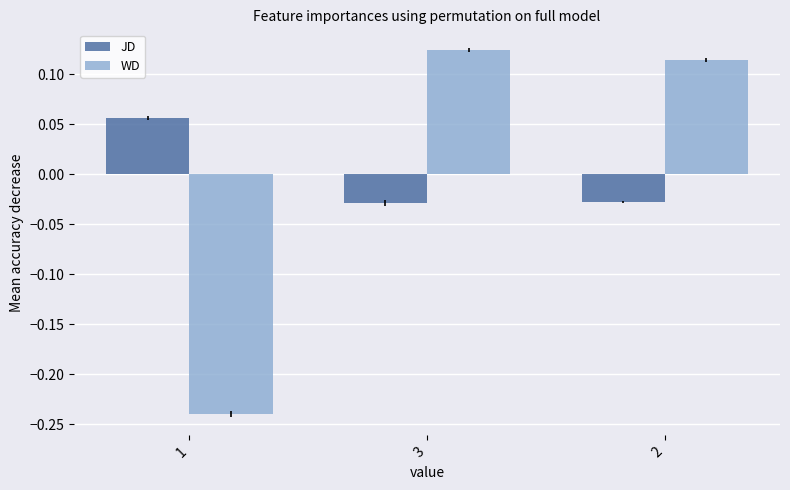

Is the value of WD at 1 greater than the value of JD at 3?

No